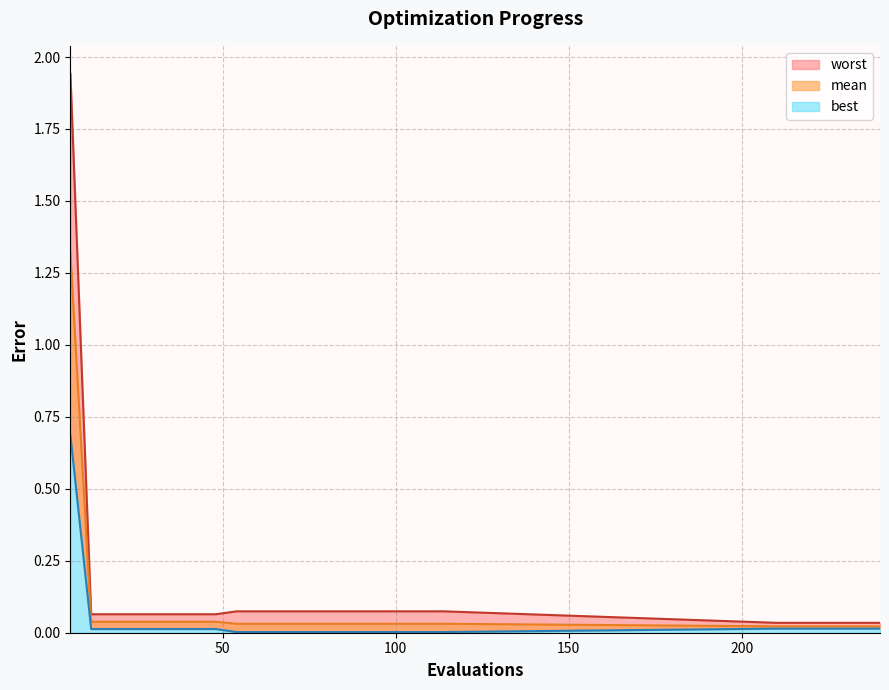

Which has a higher value, 78 or 6?

6